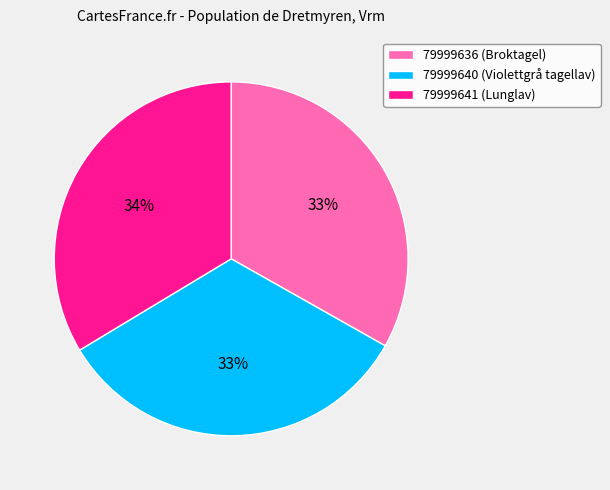

To the nearest percent, what is the combined percentage of 79999641 (Lunglav) and 79999640 (Violettgrå tagellav)?

67%